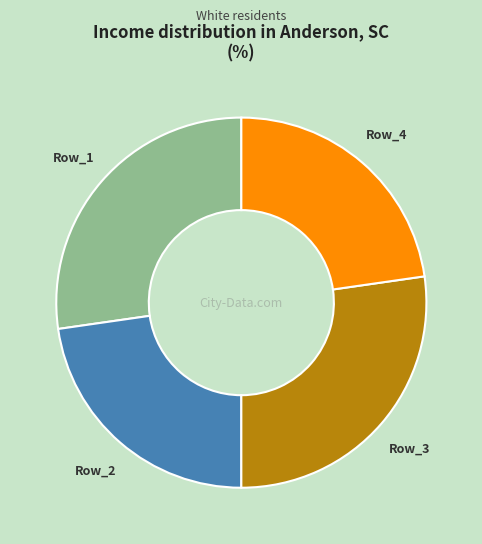

Approximately how many times larger is the value at Row_1 compared to Row_3?

1.0